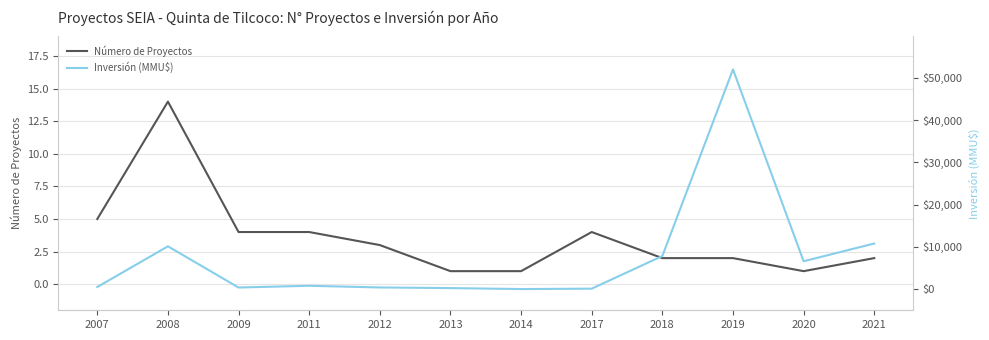

List the series in order of their overall mean, lowest first.

Número de Proyectos, Inversión (MMU$)